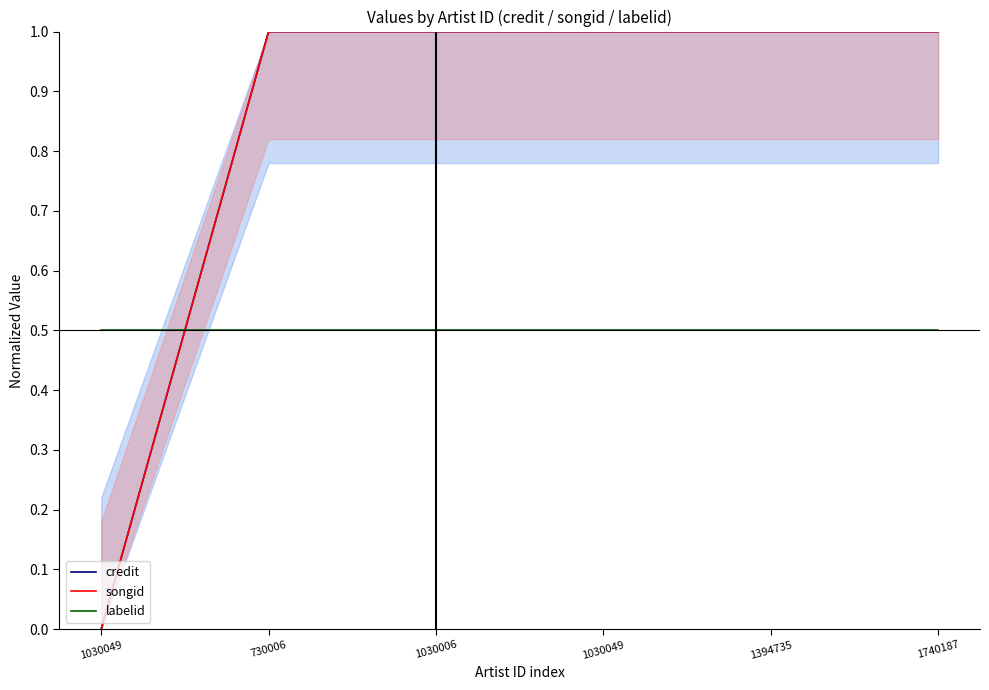

List the series in order of their peak value, highest first.

credit, songid, labelid